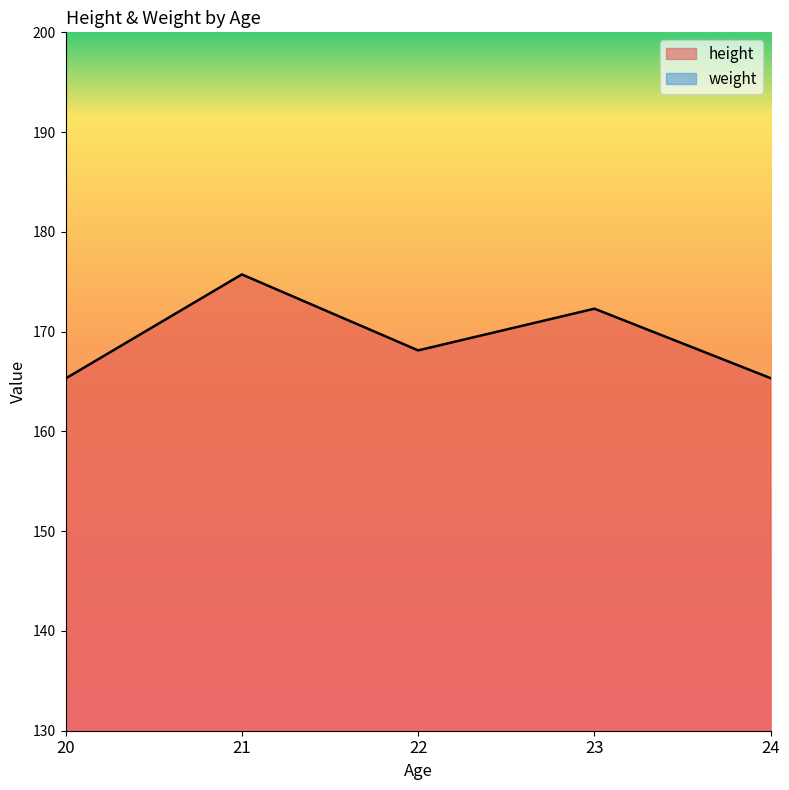

True or false: weight and height intersect in this chart.

False